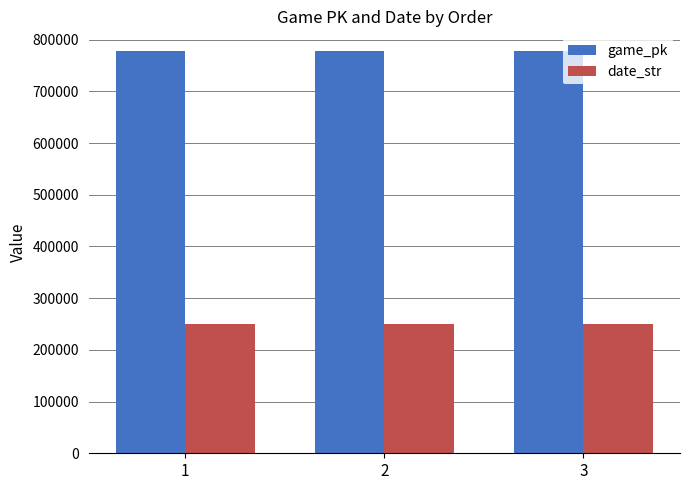

The value of game_pk at 1 is 228761. True or false?

False